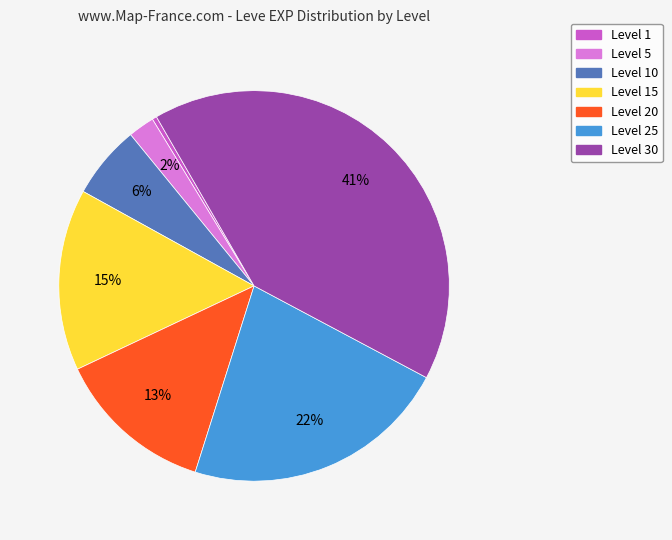

How many slices are in this pie chart?

7